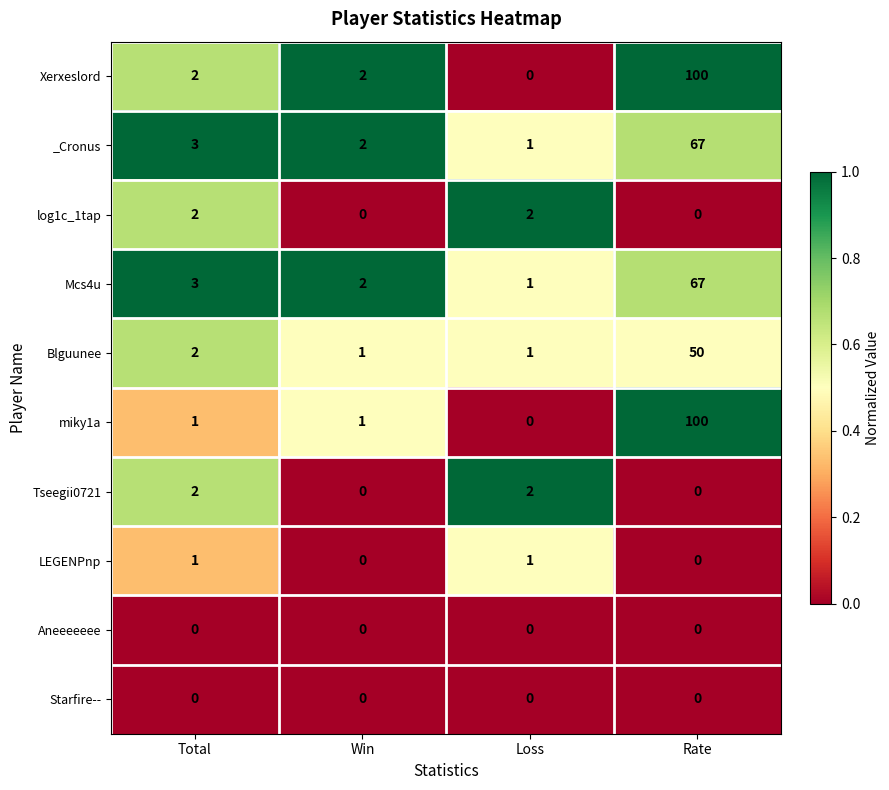

How many data points does each series have?

4